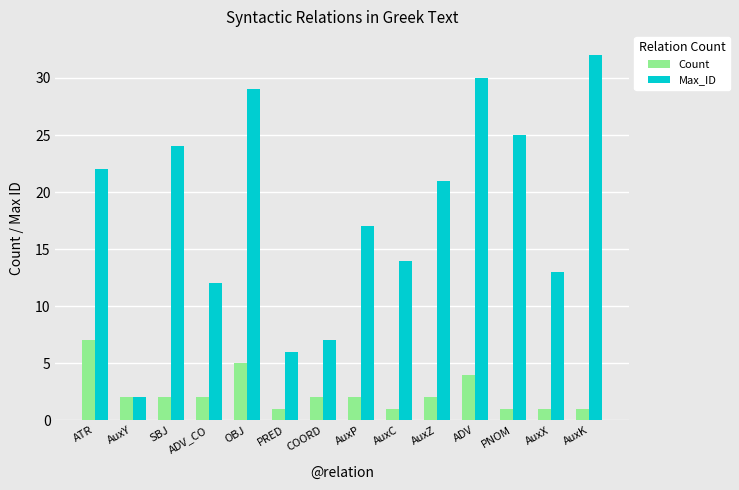

Rank the series by their average value, from highest to lowest.

Max_ID, Count